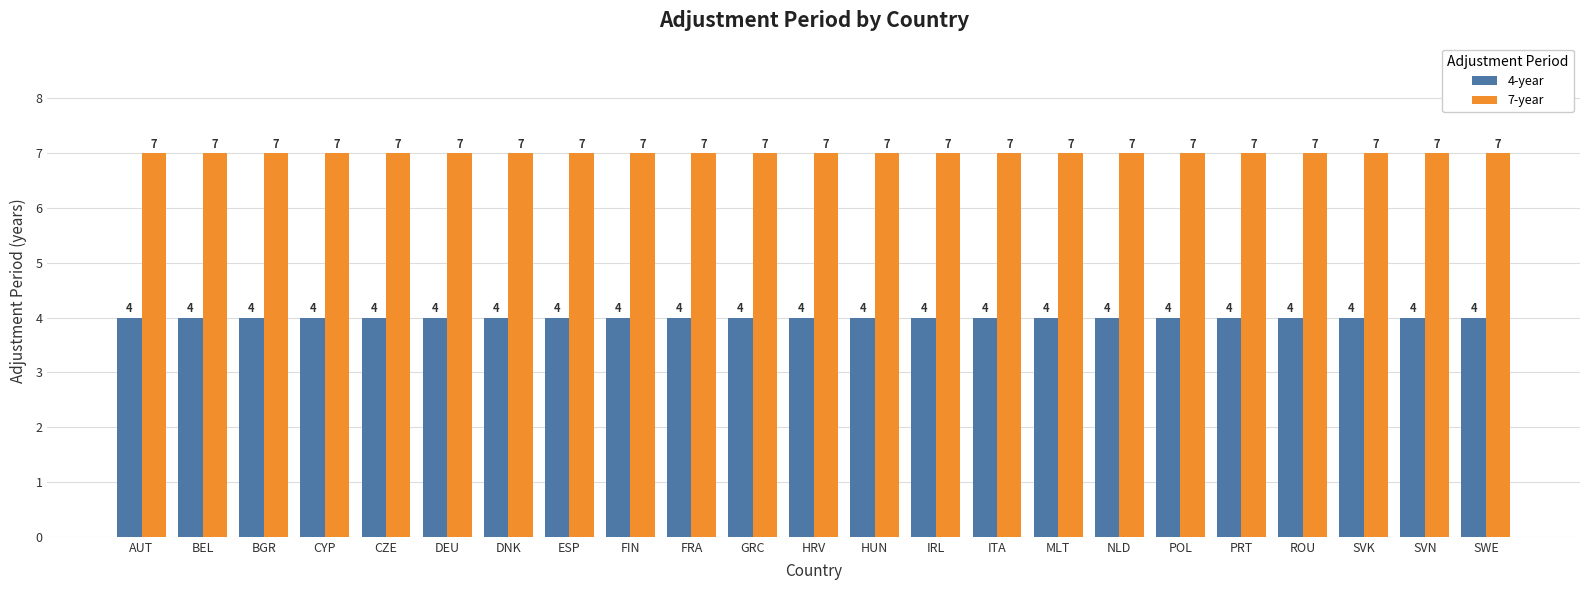

What position from the left is DNK?

7